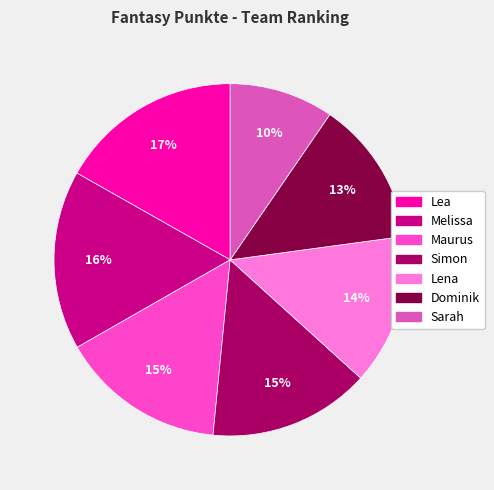

Does Maurus account for over 50% of the chart?

No